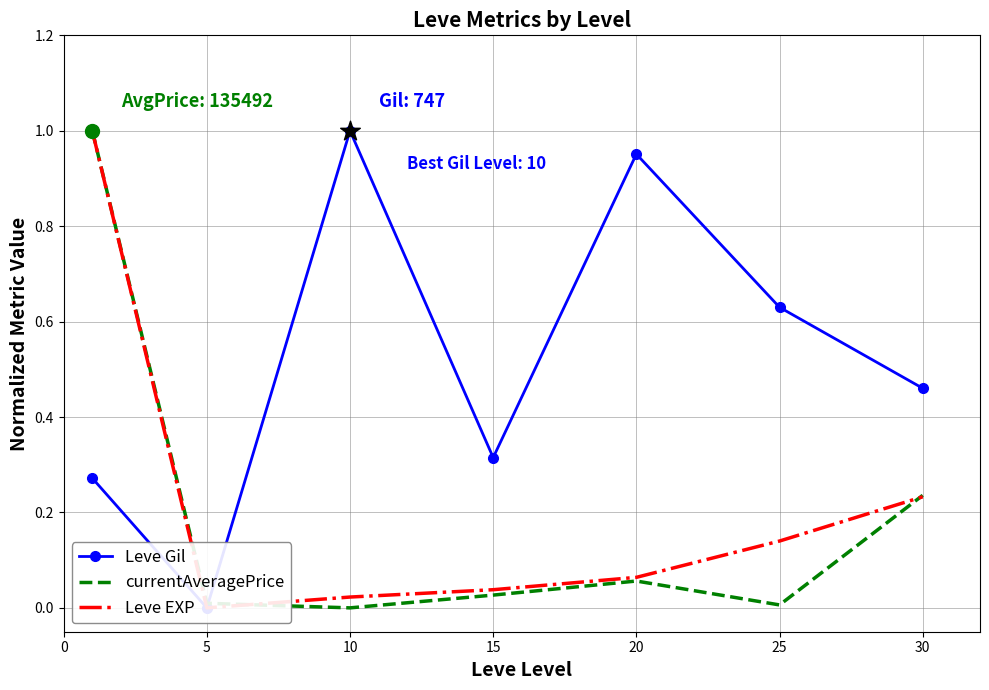

Is the value of Leve Gil at 30 greater than the value of Leve EXP at 25?

Yes